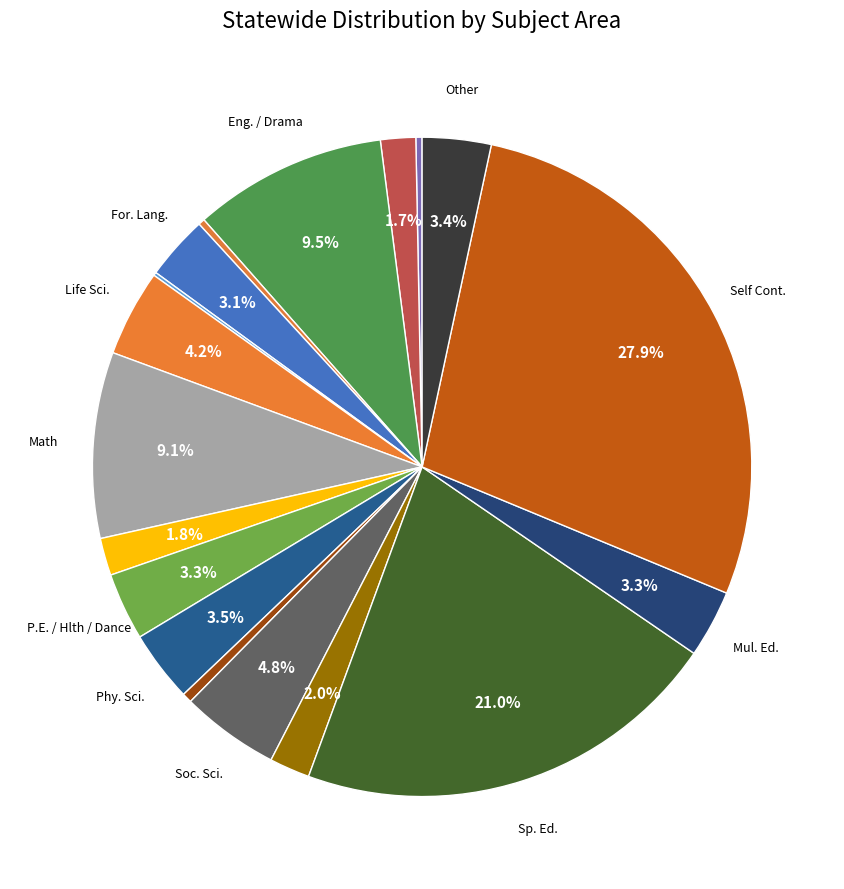

Rank the categories by value from highest to lowest.

Self Cont., Sp. Ed., Eng. / Drama, Math, Soc. Sci., Life Sci., Phy. Sci., Other, Mul. Ed., P.E. / Hlth / Dance, For. Lang., Trades, Music, Art, Read., Bus., Agr., Home Ec.